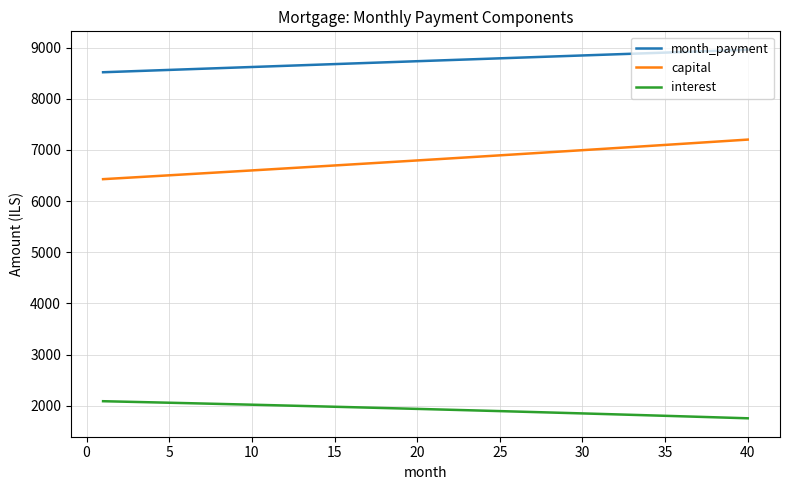

How many lines are shown in the chart?

3